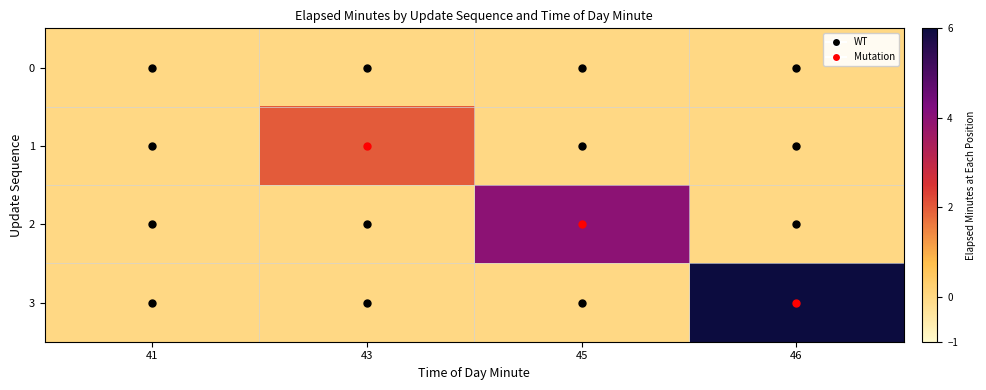

Reading right to left, extract all data points from this chart.

0: 46=0	45=0	43=0	41=0
1: 46=0	45=0	43=2	41=0
2: 46=0	45=4	43=0	41=0
3: 46=6	45=0	43=0	41=0